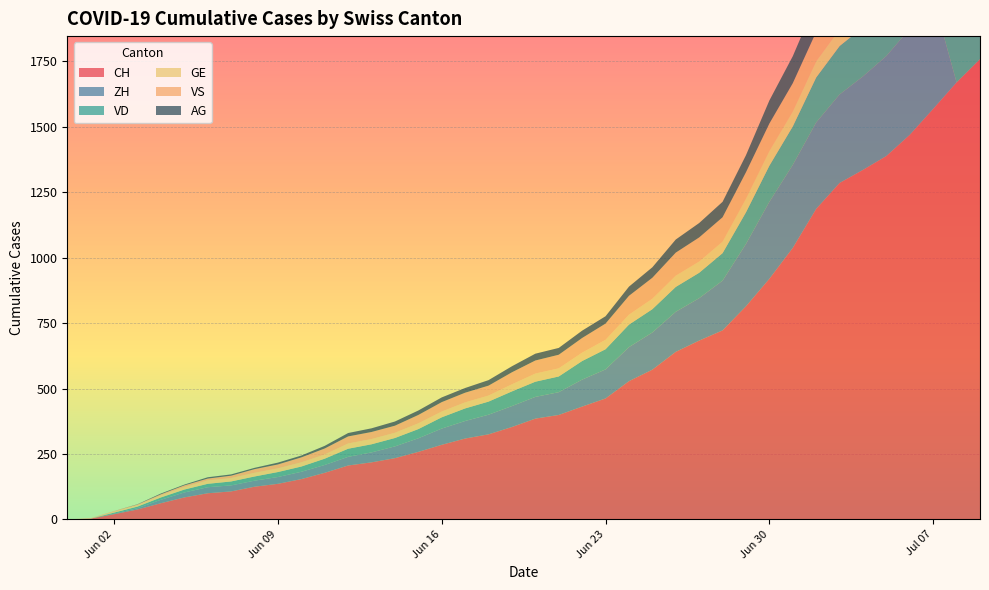

Reading right to left, what are all the values shown in this chart?

CH: 2020-07-09=1758	2020-07-08=1669	2020-07-07=1568	2020-07-06=1469	2020-07-05=1388	2020-07-04=1335	2020-07-03=1285	2020-07-02=1186	2020-07-01=1037	2020-06-30=919	2020-06-29=814	2020-06-28=722	2020-06-27=683	2020-06-26=640	2020-06-25=572	2020-06-24=528	2020-06-23=462	2020-06-22=431	2020-06-21=399	2020-06-20=385	2020-06-19=353	2020-06-18=325	2020-06-17=309	2020-06-16=285	2020-06-15=258	2020-06-14=234	2020-06-13=218	2020-06-12=206	2020-06-11=178	2020-06-10=154	2020-06-09=136	2020-06-08=125	2020-06-07=107	2020-06-06=100	2020-06-05=84	2020-06-04=62	2020-06-03=38	2020-06-02=20	2020-06-01=3	2020-05-31=0
ZH: 2020-07-09=0	2020-07-08=0	2020-07-07=424	2020-07-06=405	2020-07-05=382	2020-07-04=357	2020-07-03=338	2020-07-02=330	2020-07-01=317	2020-06-30=294	2020-06-29=238	2020-06-28=190	2020-06-27=162	2020-06-26=153	2020-06-25=142	2020-06-24=130	2020-06-23=111	2020-06-22=103	2020-06-21=87	2020-06-20=83	2020-06-19=80	2020-06-18=75	2020-06-17=67	2020-06-16=62	2020-06-15=52	2020-06-14=45	2020-06-13=38	2020-06-12=33	2020-06-11=30	2020-06-10=28	2020-06-09=26	2020-06-08=23	2020-06-07=23	2020-06-06=23	2020-06-05=19	2020-06-04=13	2020-06-03=5	2020-06-02=2	2020-06-01=0	2020-05-31=0
VD: 2020-07-09=252	2020-07-08=240	2020-07-07=224	2020-07-06=208	2020-07-05=195	2020-07-04=188	2020-07-03=185	2020-07-02=172	2020-07-01=147	2020-06-30=138	2020-06-29=121	2020-06-28=105	2020-06-27=97	2020-06-26=95	2020-06-25=89	2020-06-24=86	2020-06-23=77	2020-06-22=71	2020-06-21=60	2020-06-20=58	2020-06-19=56	2020-06-18=50	2020-06-17=48	2020-06-16=43	2020-06-15=35	2020-06-14=32	2020-06-13=31	2020-06-12=31	2020-06-11=24	2020-06-10=20	2020-06-09=19	2020-06-08=16	2020-06-07=15	2020-06-06=13	2020-06-05=11	2020-06-04=9	2020-06-03=6	2020-06-02=4	2020-06-01=0	2020-05-31=0
GE: 2020-07-09=92	2020-07-08=84	2020-07-07=80	2020-07-06=76	2020-07-05=69	2020-07-04=67	2020-07-03=64	2020-07-02=62	2020-07-01=57	2020-06-30=56	2020-06-29=52	2020-06-28=44	2020-06-27=43	2020-06-26=43	2020-06-25=40	2020-06-24=38	2020-06-23=36	2020-06-22=32	2020-06-21=31	2020-06-20=31	2020-06-19=27	2020-06-18=23	2020-06-17=23	2020-06-16=22	2020-06-15=22	2020-06-14=20	2020-06-13=20	2020-06-12=20	2020-06-11=16	2020-06-10=16	2020-06-09=14	2020-06-08=14	2020-06-07=13	2020-06-06=13	2020-06-05=10	2020-06-04=8	2020-06-03=6	2020-06-02=4	2020-06-01=1	2020-05-31=0
VS: 2020-07-09=128	2020-07-08=126	2020-07-07=126	2020-07-06=123	2020-07-05=120	2020-07-04=118	2020-07-03=116	2020-07-02=112	2020-07-01=108	2020-06-30=105	2020-06-29=101	2020-06-28=93	2020-06-27=92	2020-06-26=88	2020-06-25=80	2020-06-24=72	2020-06-23=62	2020-06-22=56	2020-06-21=52	2020-06-20=50	2020-06-19=46	2020-06-18=38	2020-06-17=37	2020-06-16=36	2020-06-15=32	2020-06-14=27	2020-06-13=27	2020-06-12=27	2020-06-11=23	2020-06-10=19	2020-06-09=15	2020-06-08=14	2020-06-07=9	2020-06-06=7	2020-06-05=6	2020-06-04=4	2020-06-03=2	2020-06-02=2	2020-06-01=1	2020-05-31=0
AG: 2020-07-09=153	2020-07-08=147	2020-07-07=140	2020-07-06=132	2020-07-05=125	2020-07-04=123	2020-07-03=120	2020-07-02=116	2020-07-01=103	2020-06-30=88	2020-06-29=65	2020-06-28=59	2020-06-27=55	2020-06-26=50	2020-06-25=40	2020-06-24=35	2020-06-23=28	2020-06-22=28	2020-06-21=26	2020-06-20=26	2020-06-19=23	2020-06-18=21	2020-06-17=18	2020-06-16=18	2020-06-15=17	2020-06-14=16	2020-06-13=14	2020-06-12=13	2020-06-11=10	2020-06-10=7	2020-06-09=7	2020-06-08=5	2020-06-07=5	2020-06-06=5	2020-06-05=3	2020-06-04=3	2020-06-03=1	2020-06-02=0	2020-06-01=0	2020-05-31=0